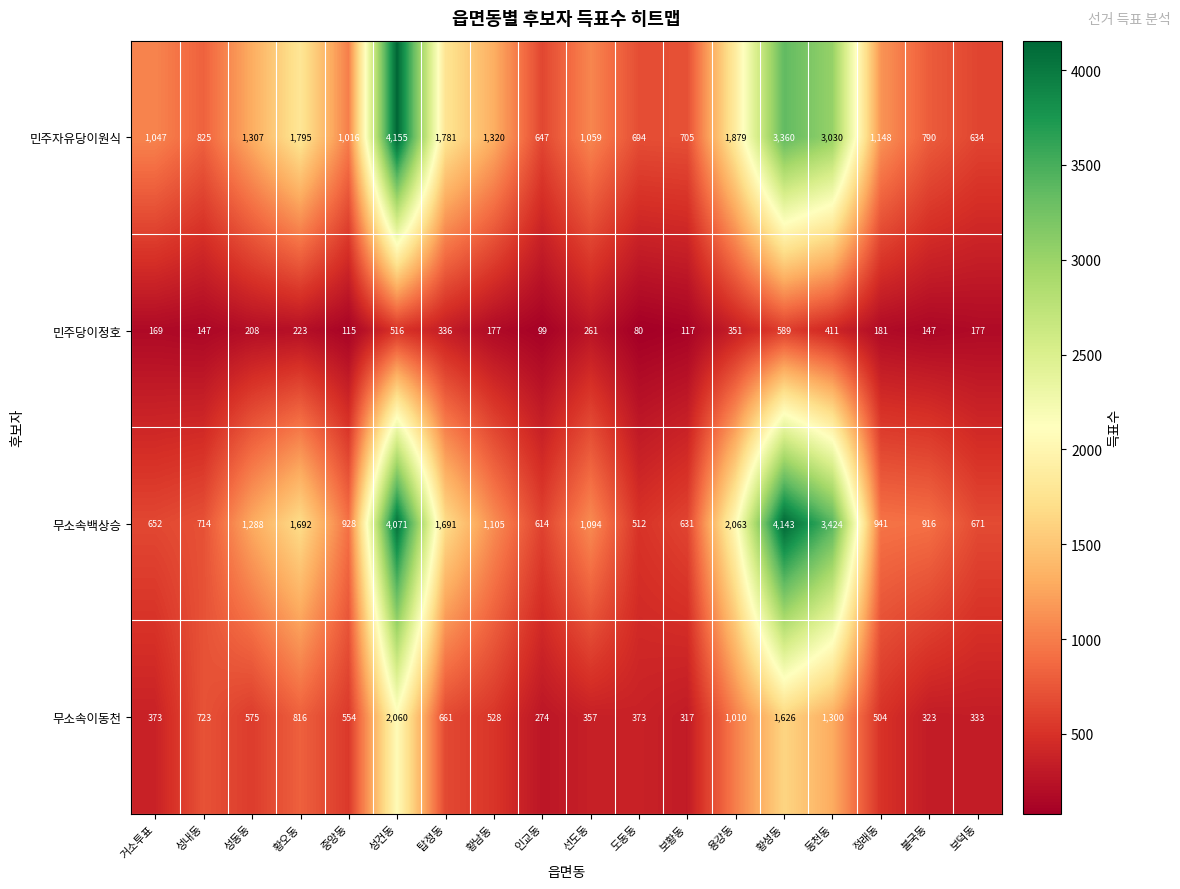

At which category is the sum across all series the highest?

성건동